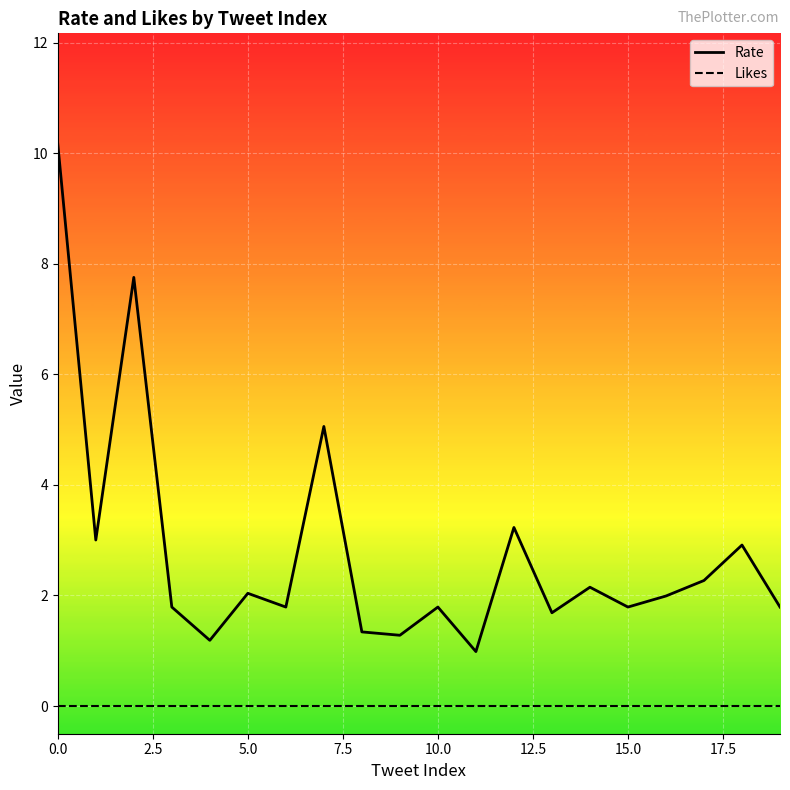

Which series changed the most between 7.5 and 17.5?

Rate